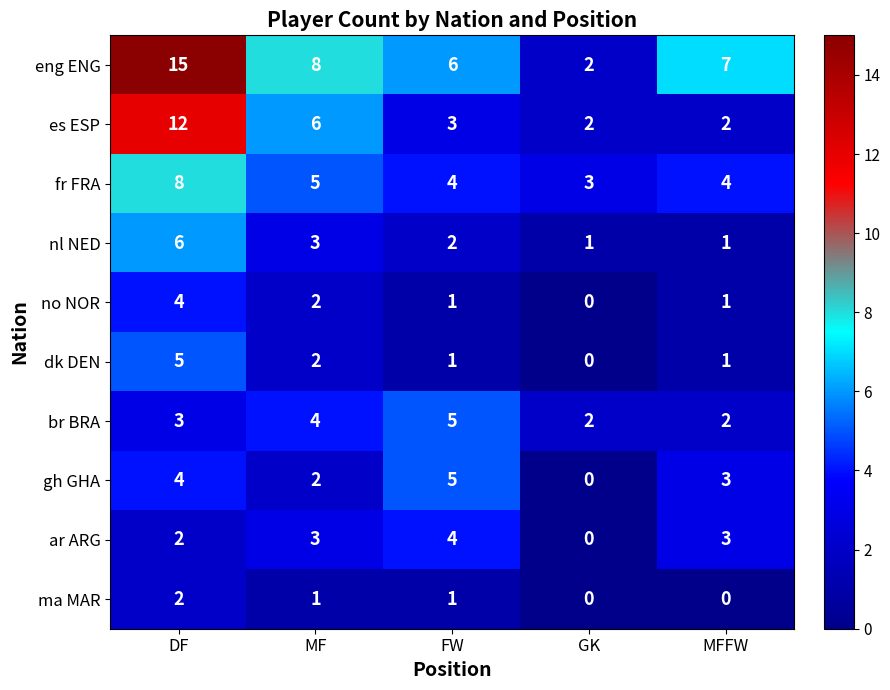

What is the sum of all ar ARG values?

12